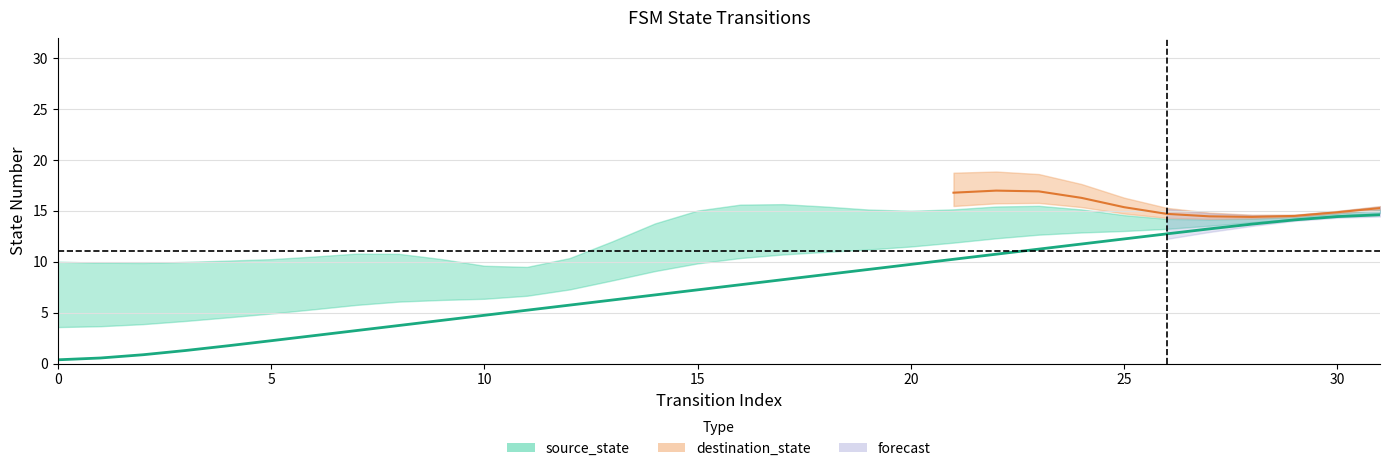

What is the value of the 7th point from the left?

2.8